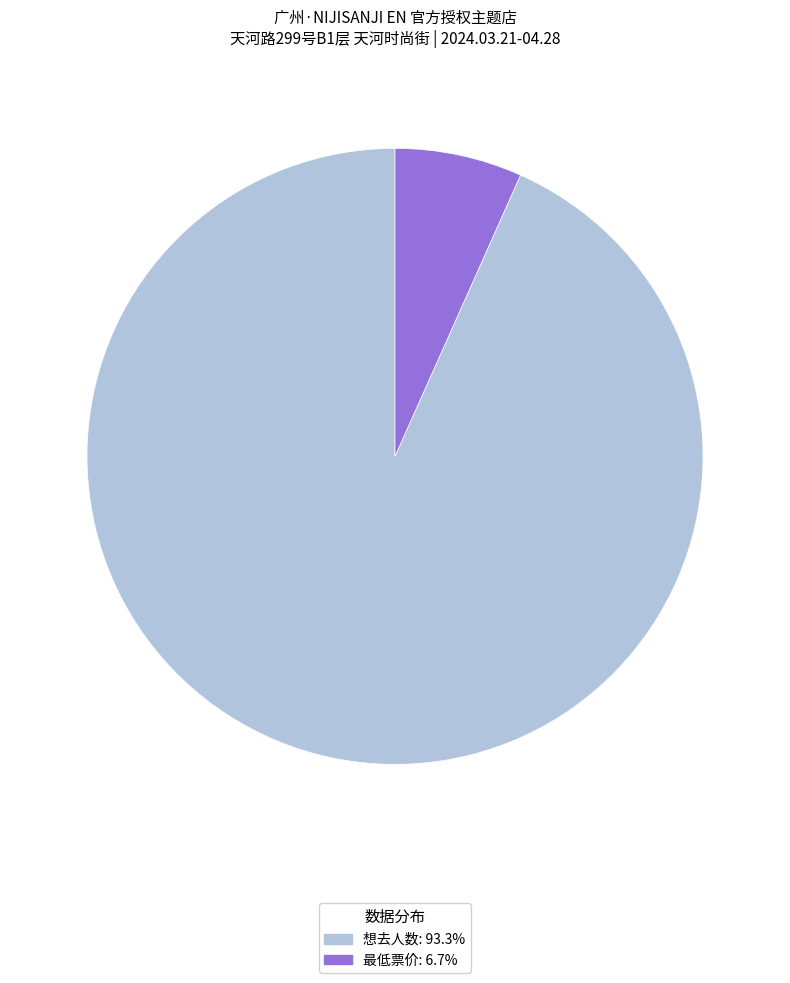

Is there any slice that represents more than half of the pie?

Yes